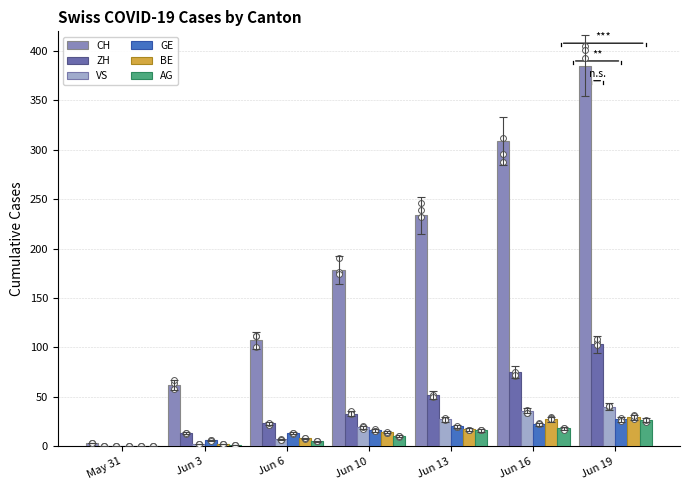

What are all the series names shown in the legend?

CH, ZH, VS, GE, BE, AG